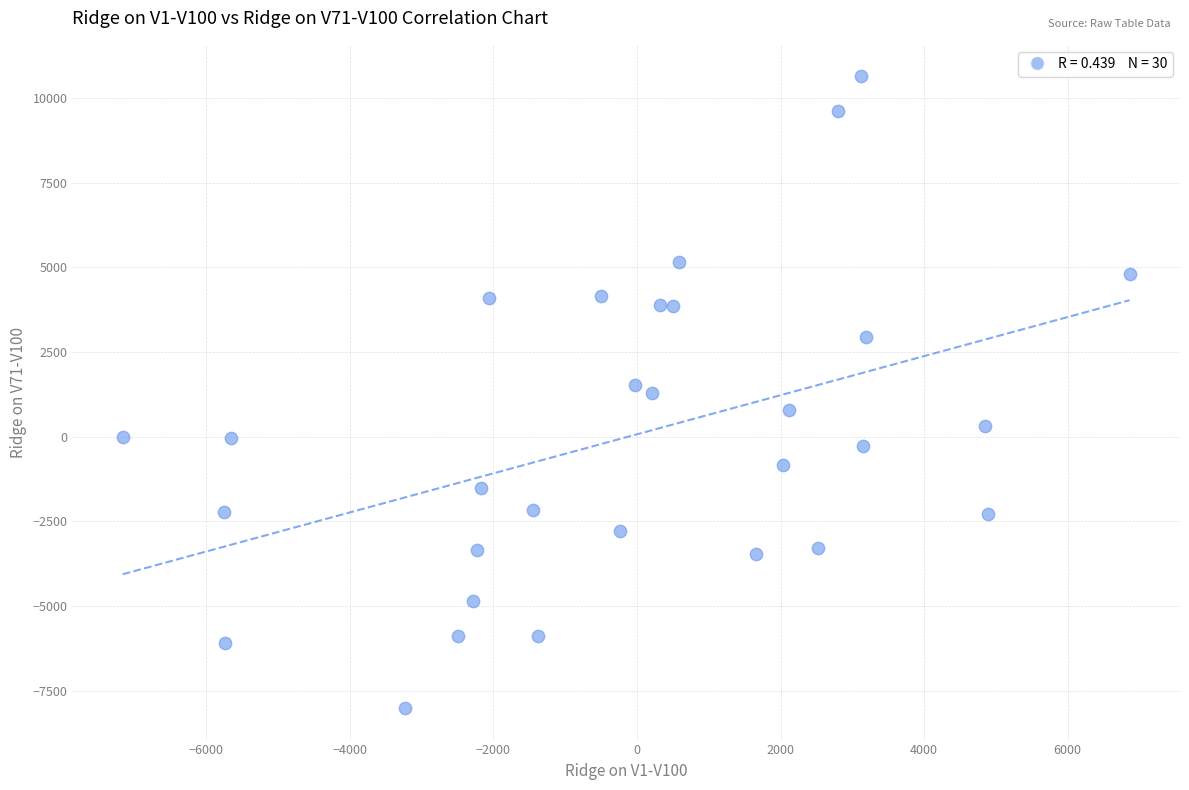

What is the range of X values (max minus min)?

14025.0